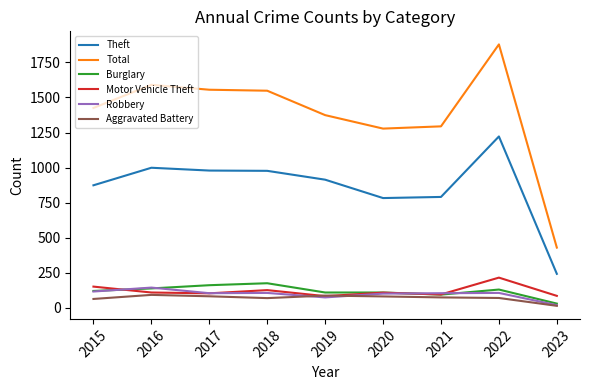

True or false: Burglary has a value of 31 at 2023.

True